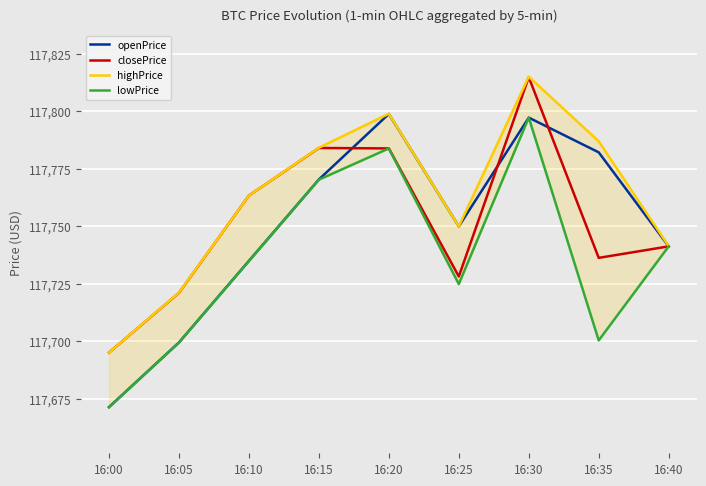

List the series in order of their peak value, lowest first.

lowPrice, openPrice, closePrice, highPrice